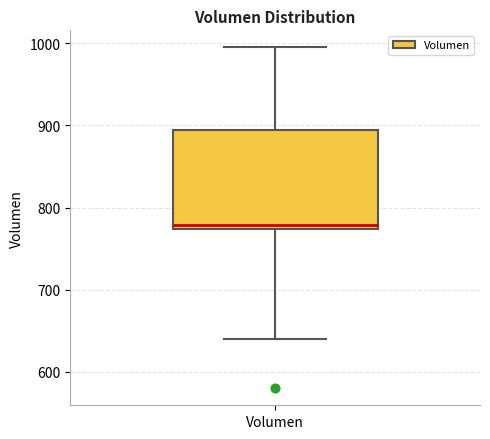

Where does the median line of the box for Volumen sit on the y-axis? The values are not printed on the chart, so give them approximately, as read against the axis.

780